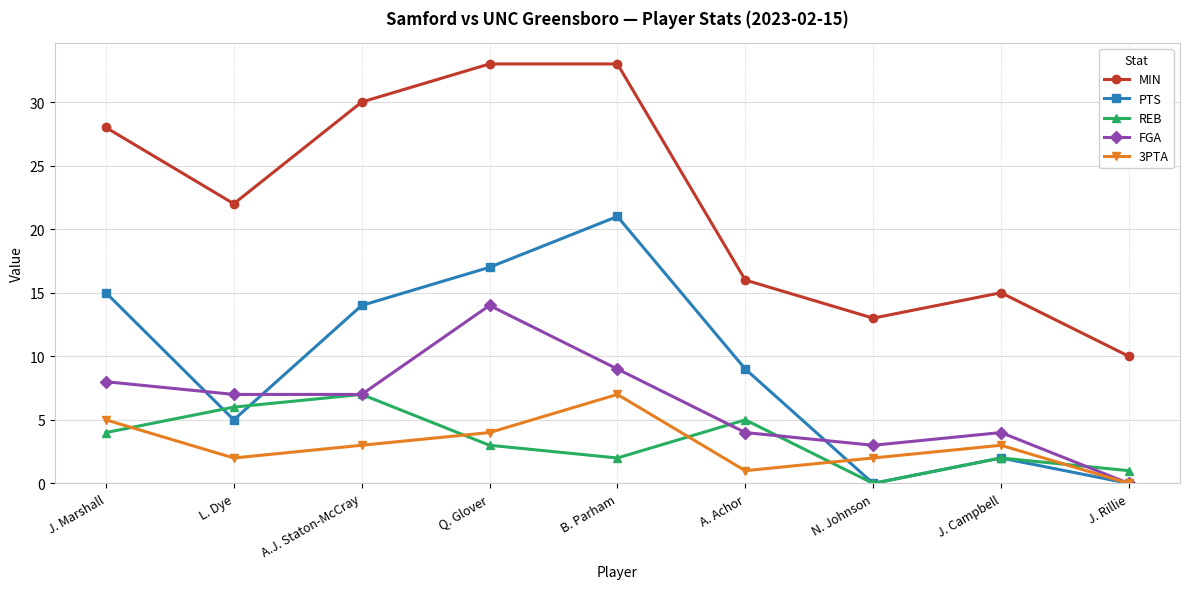

Which category has the lowest value in the FGA series?

J. Rillie